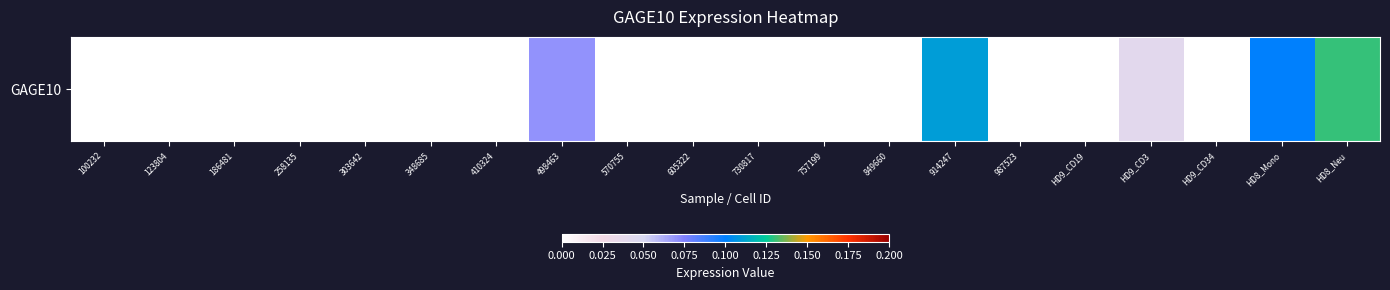

Which category has the highest value across all series?

HD8_Neu